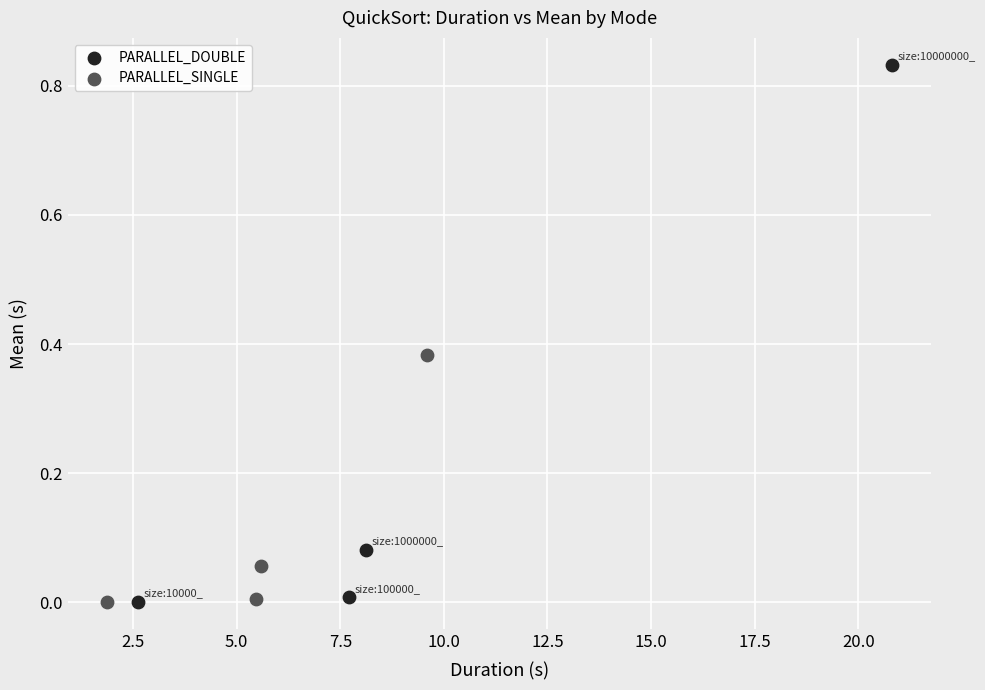

What are all the series names shown in the legend?

PARALLEL_DOUBLE, PARALLEL_SINGLE